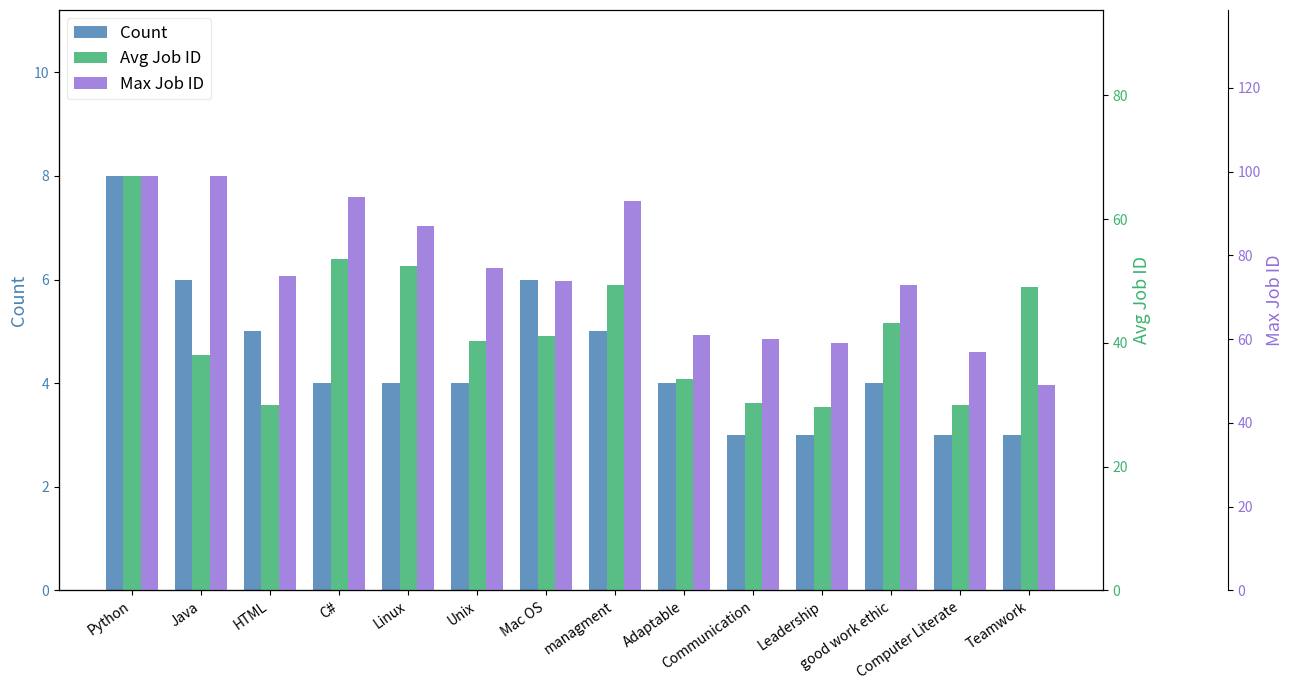

Count the number of categories in the chart.

14